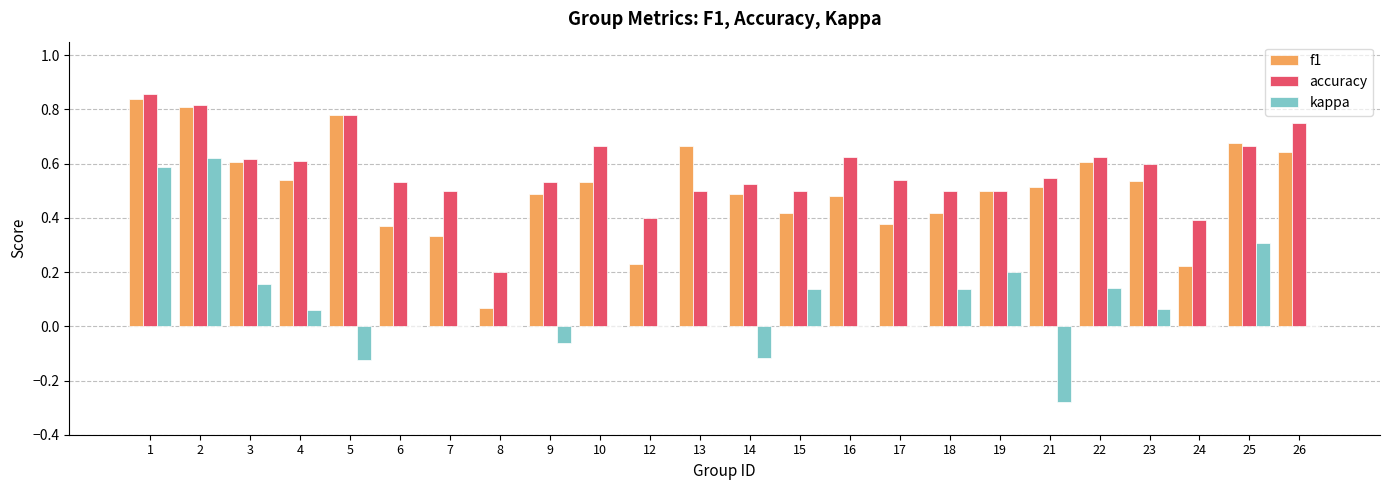

Which series changed the most between 10 and 24?

f1